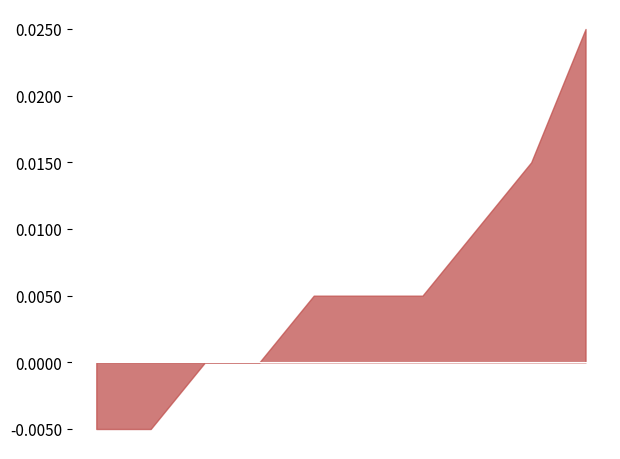

Where is the first local minimum for close?

2020-02-04